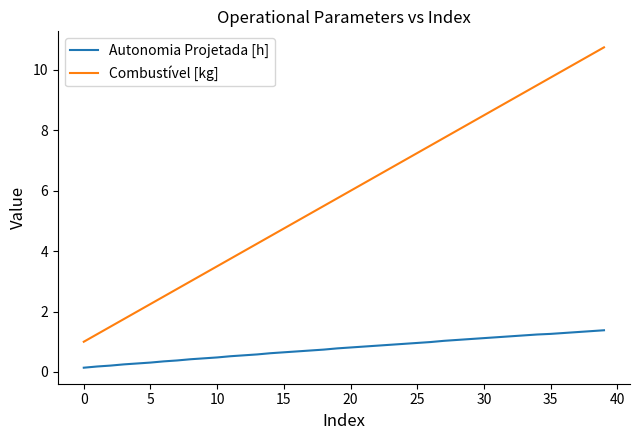

True or false: Combustível [kg] and Autonomia Projetada [h] cross at least once.

False